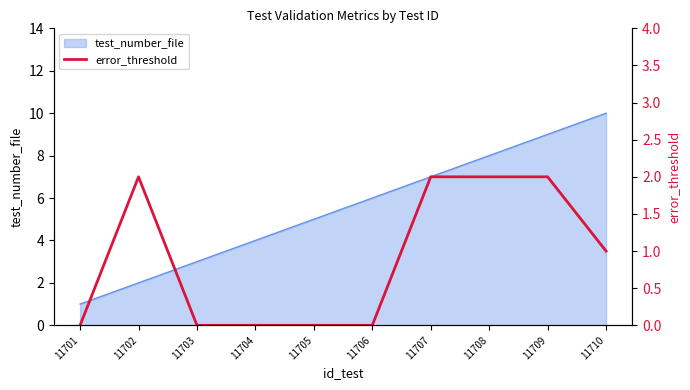

True or false: the data shows 0 at 11706.

True